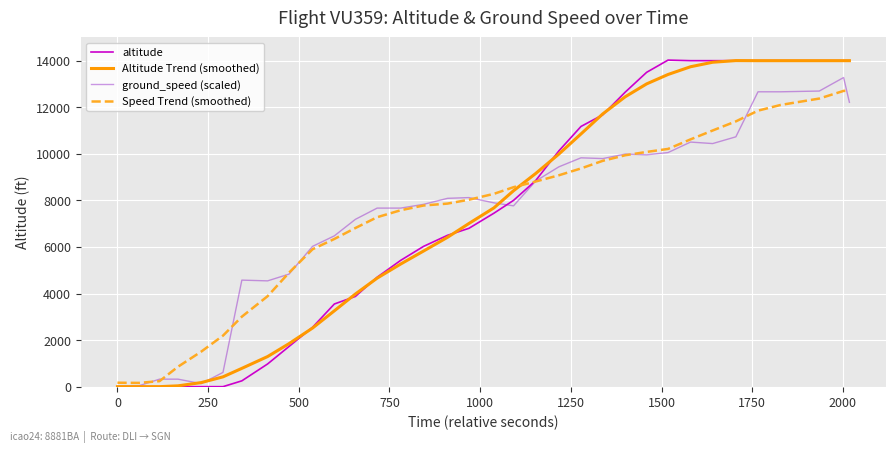

What is the highest value of the altitude series?

14025.0